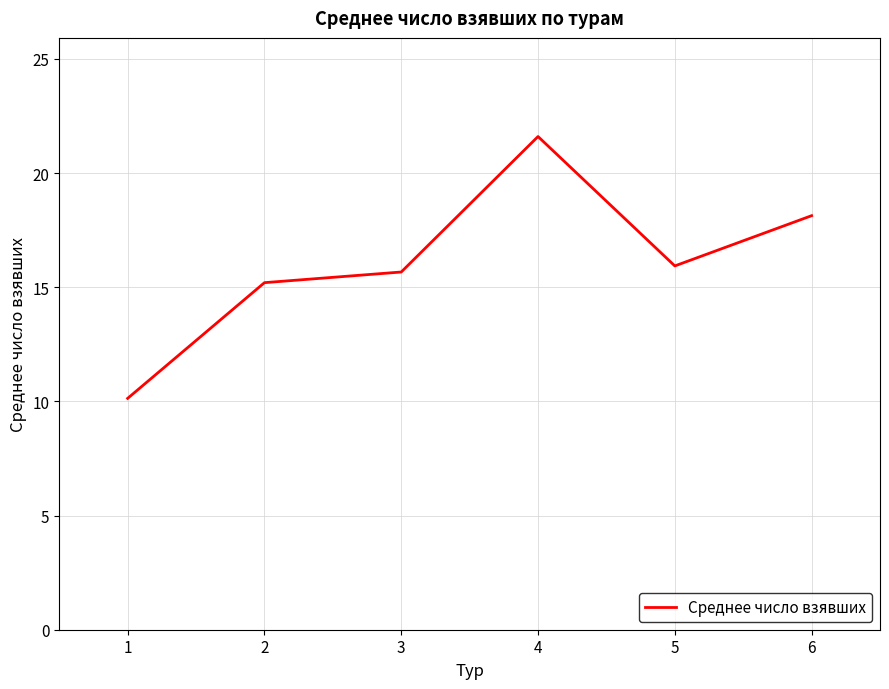

Does the chart have visible grid lines?

Yes